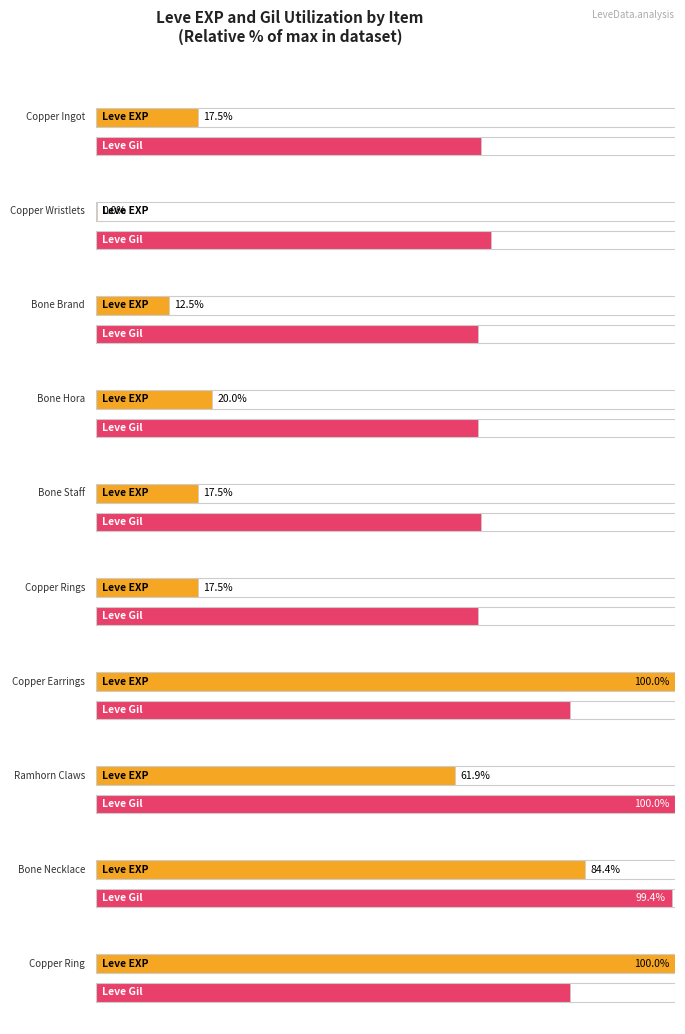

True or false: Leve EXP has a value of 1358 at Ramhorn Claws.

False